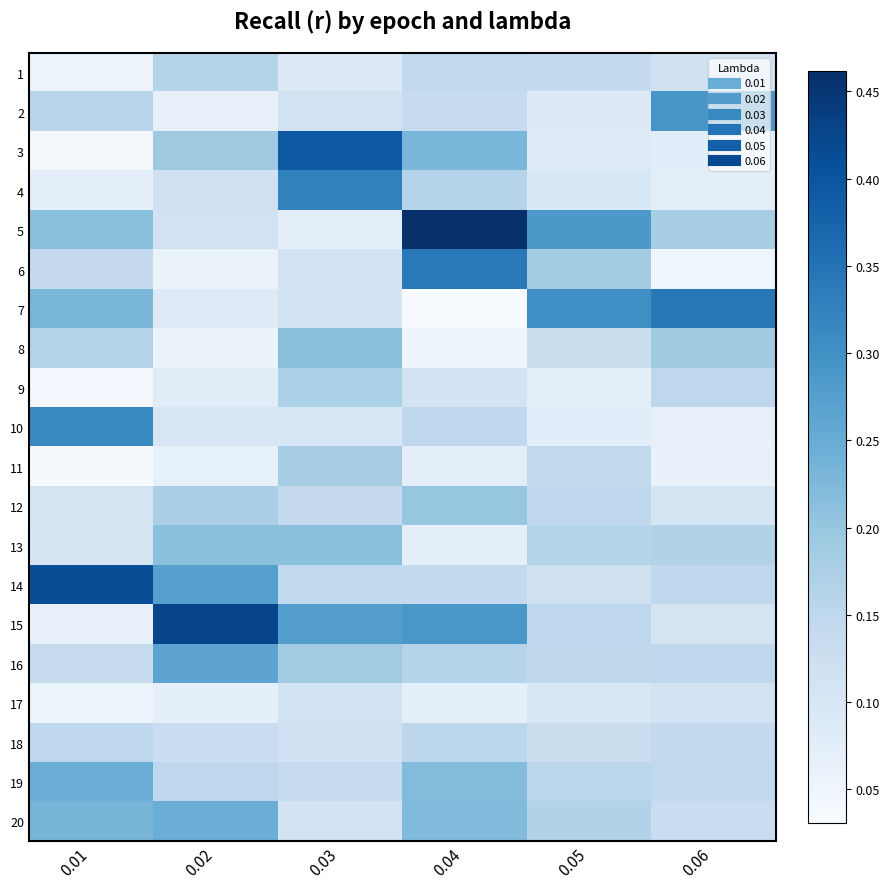

What is the total value across all series at 0.06?

2.8